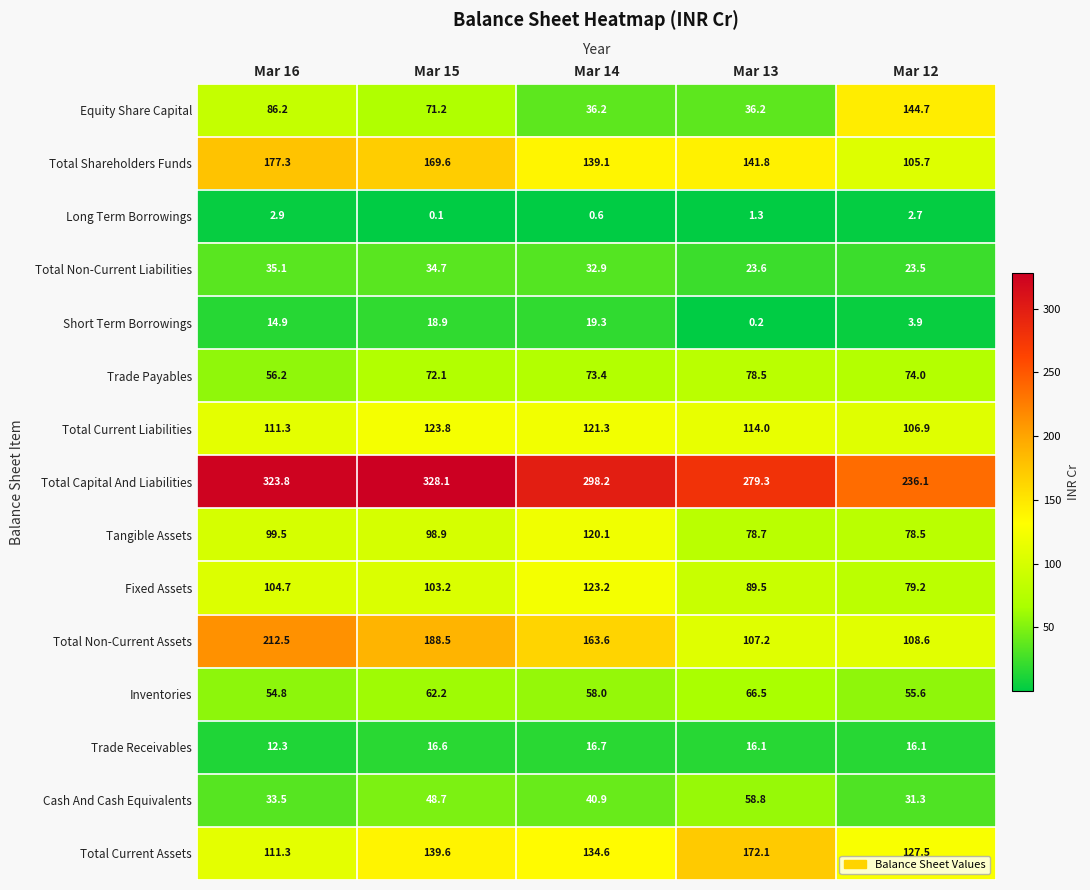

What value does the Long Term Borrowings series have at Mar 14?

0.6